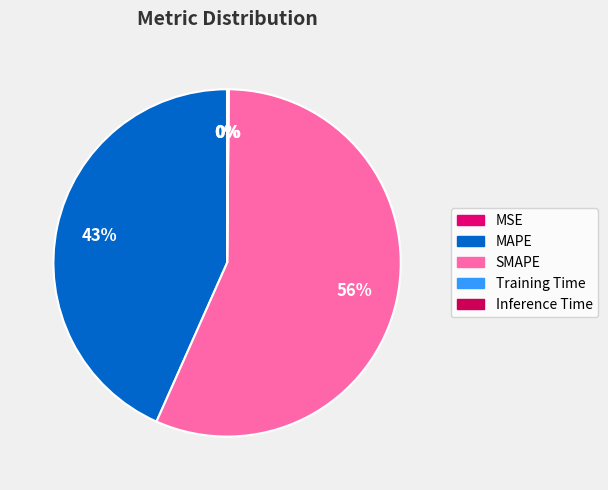

Combined, do Inference Time and MAPE account for over 50%?

No